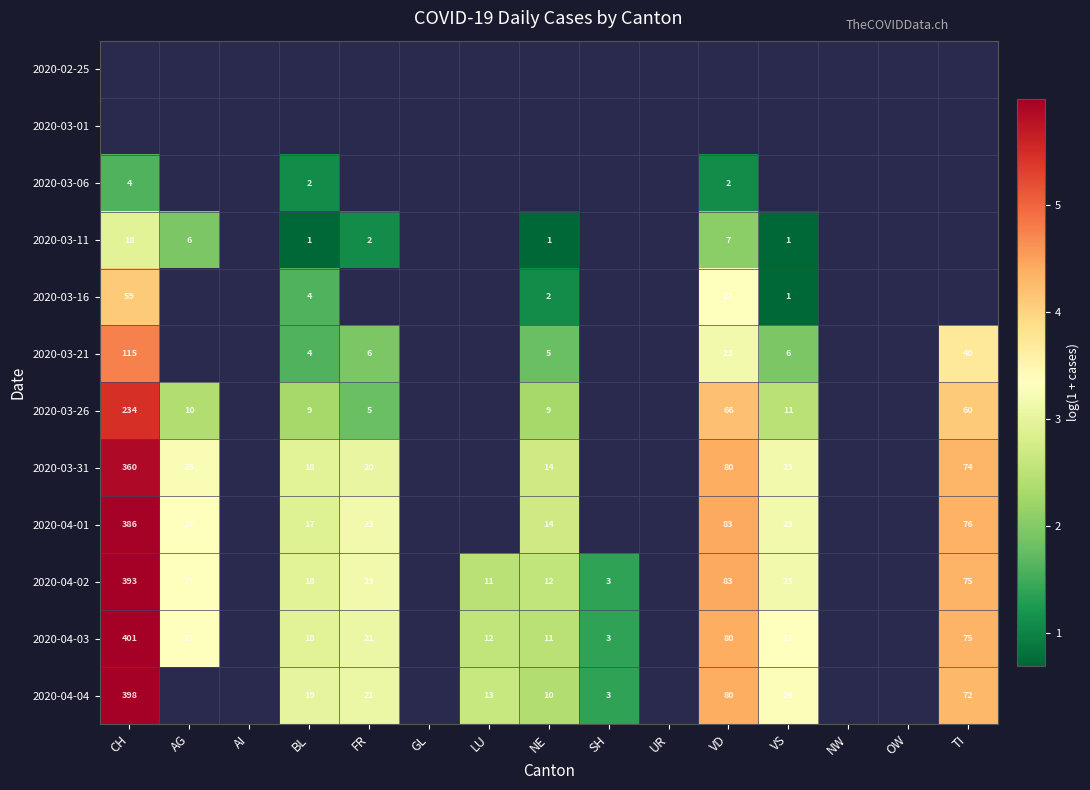

What is the greatest value displayed?

6.0